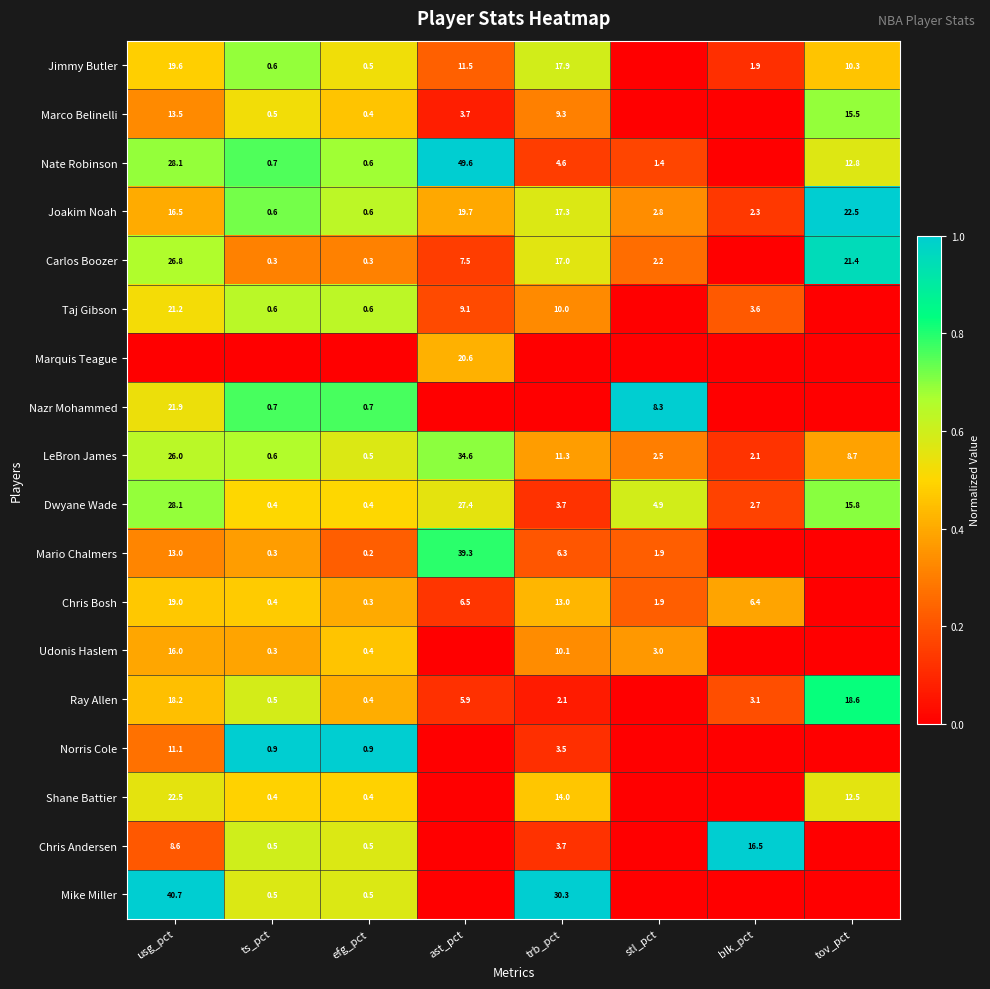

Is the value of Chris Bosh at ts_pct greater than the value of LeBron James at ts_pct?

No